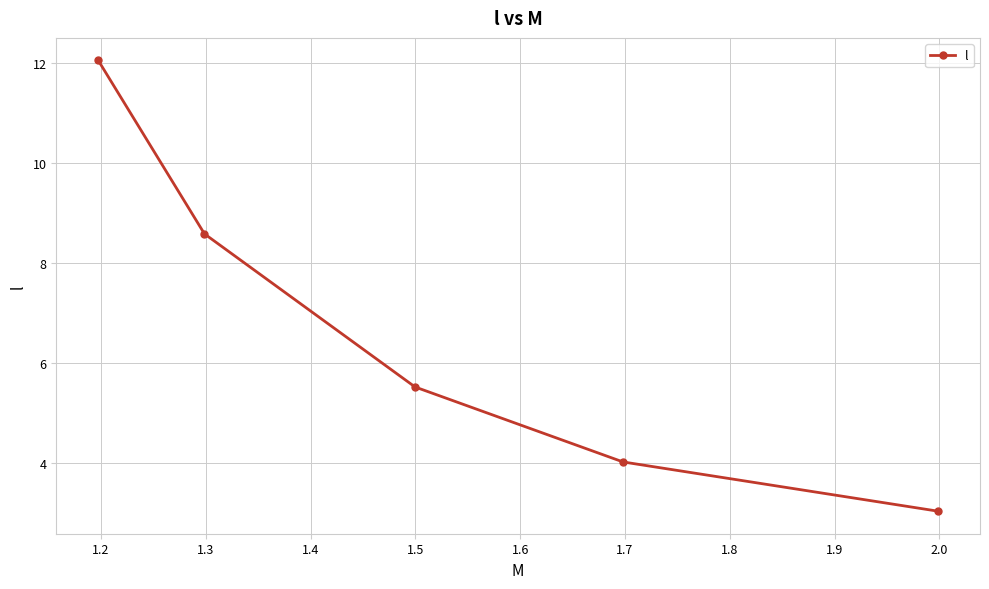

What is the value of the 4th point from the left?

4.0